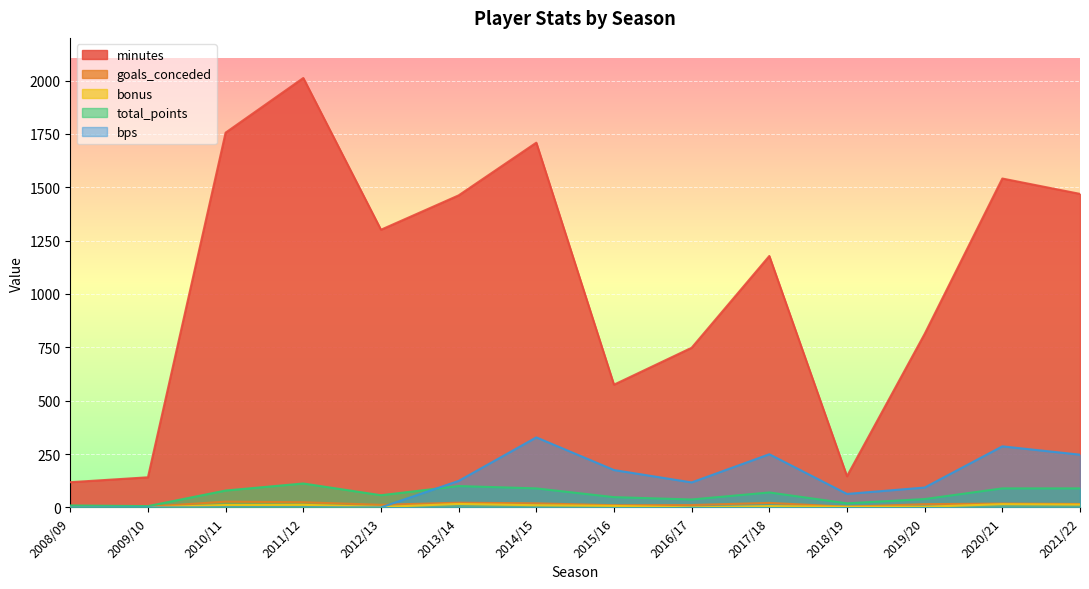

Does the chart display data point markers on the line(s)?

No